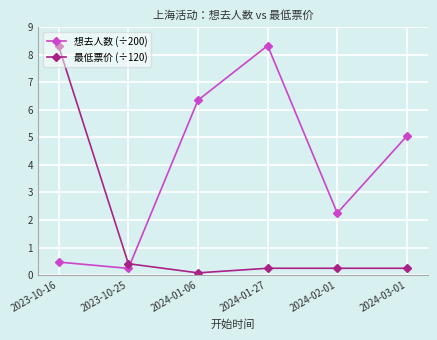

What is the sum of all 最低票价 (÷120) values?

9.5